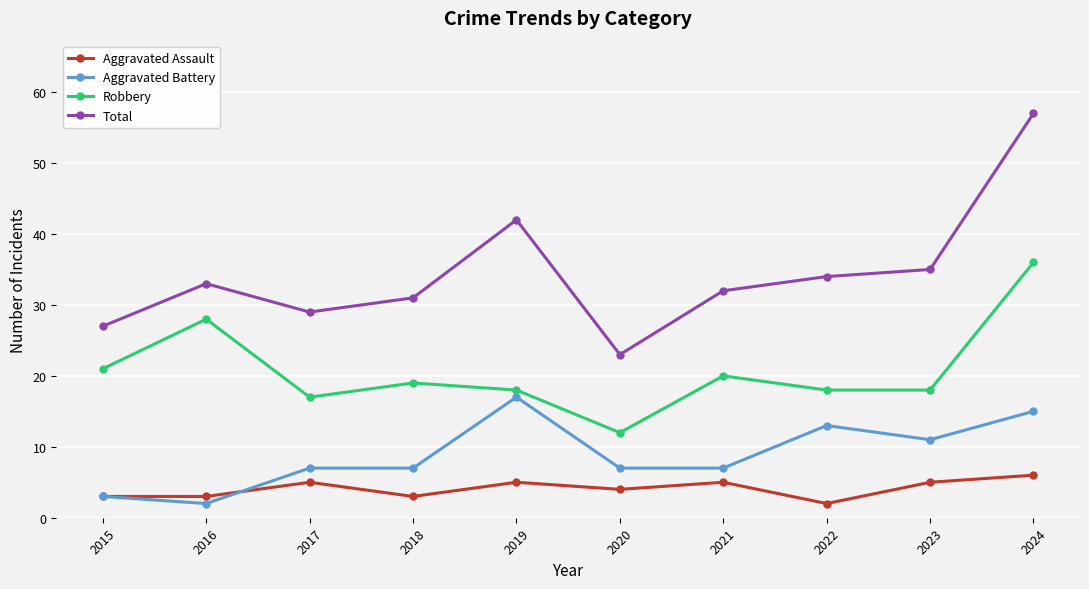

Which series has the widest spread of values?

Total